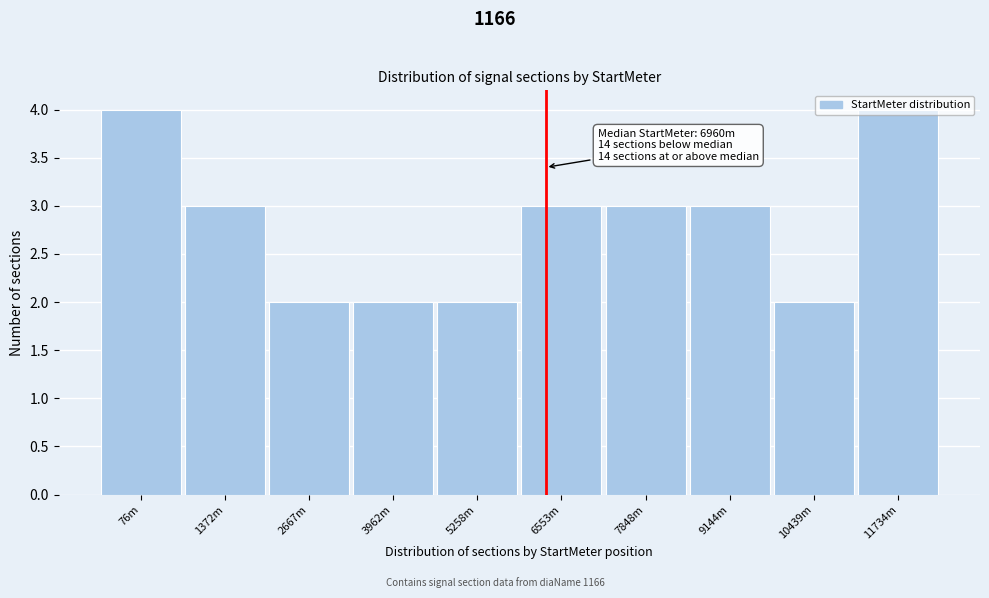

What is the sum of the values at 2667m and 76m?

6